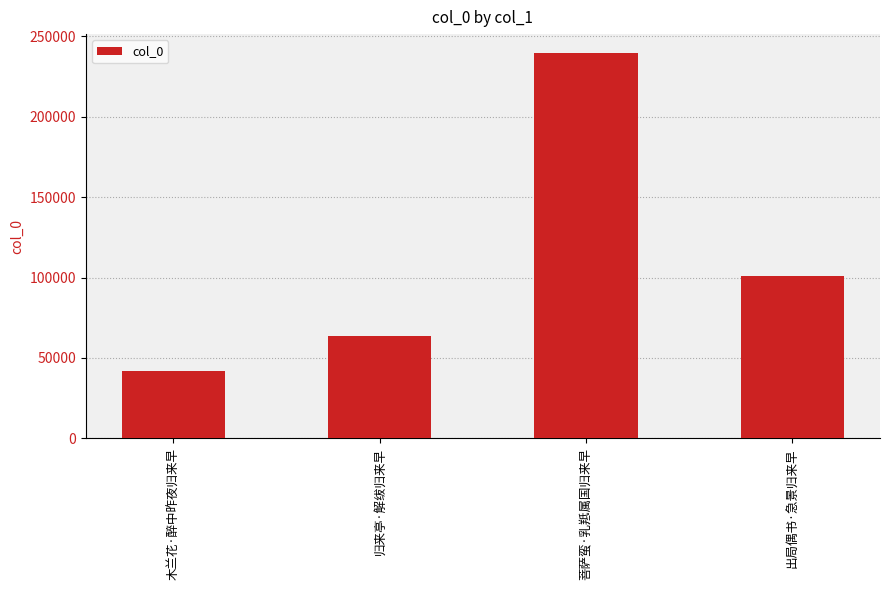

What is the value of the 4th bar from the left?

100999